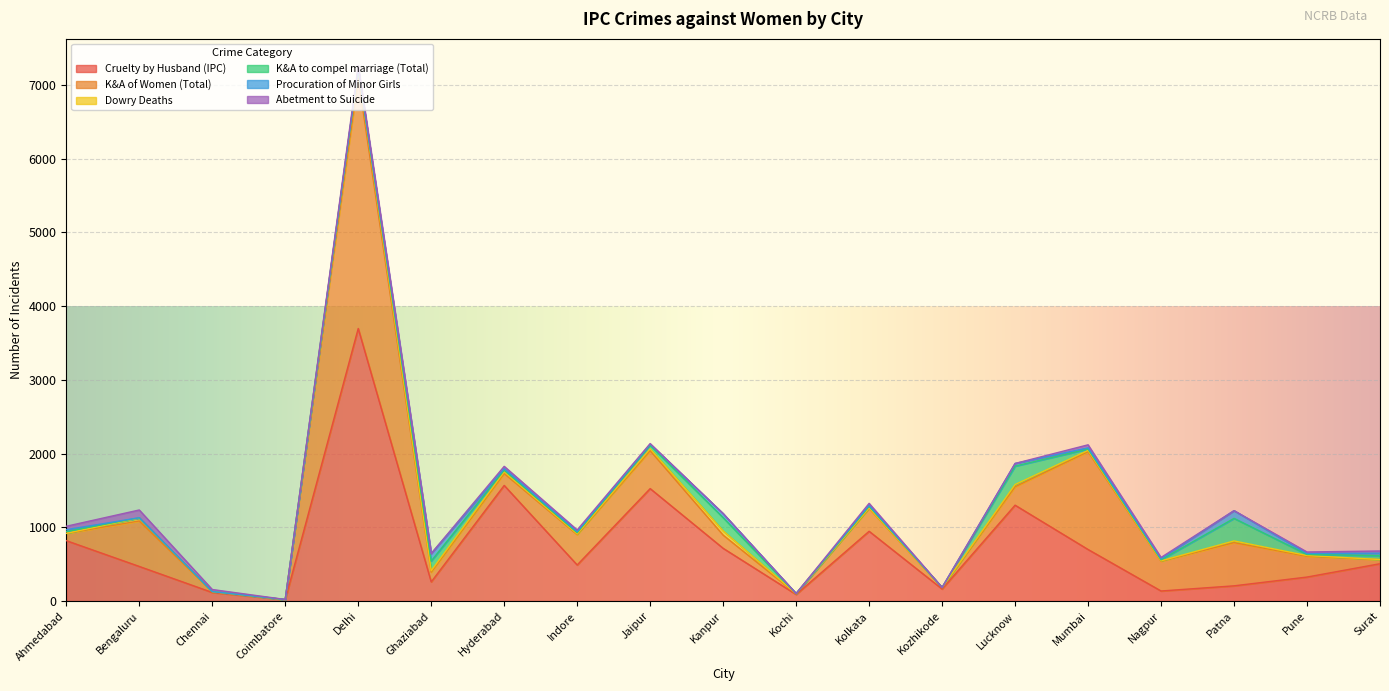

List the labels in order of Procuration of Minor Girls value, largest first.

Patna, Ghaziabad, Kanpur, Lucknow, Surat, Ahmedabad, Hyderabad, Mumbai, Indore, Jaipur, Nagpur, Kolkata, Pune, Bengaluru, Coimbatore, Delhi, Chennai, Kochi, Kozhikode